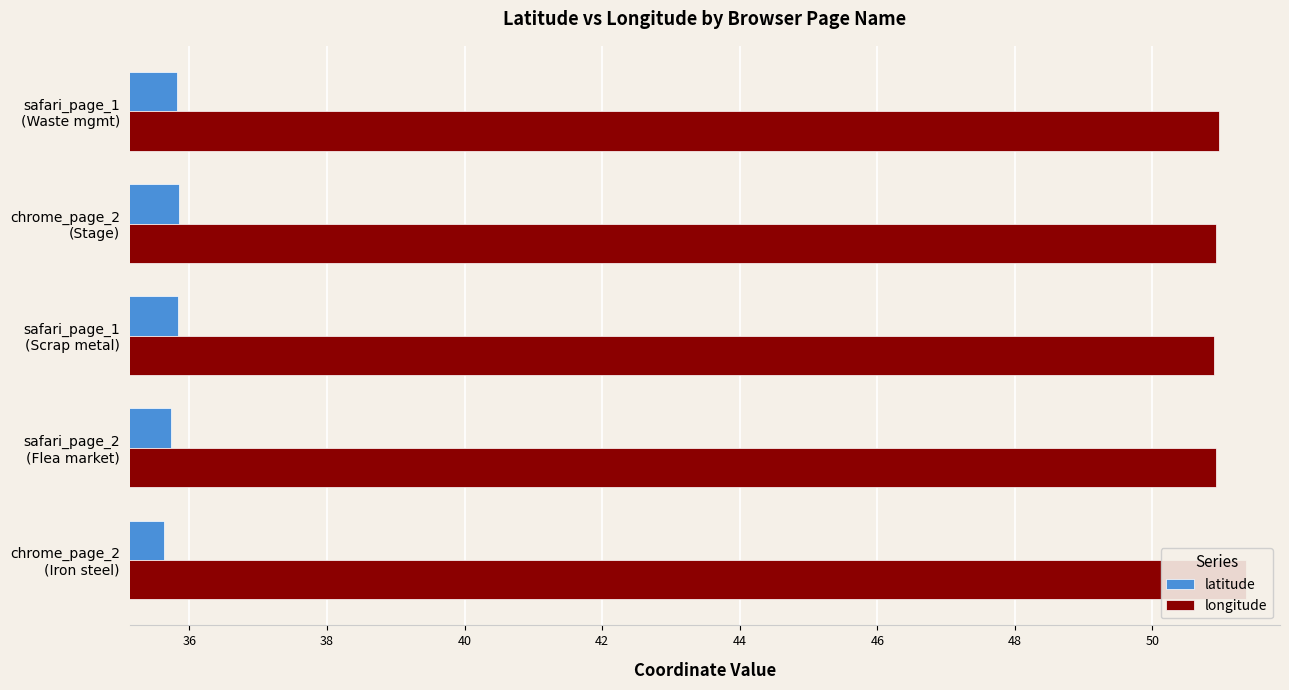

Rank the series by their maximum value, from lowest to highest.

latitude, longitude